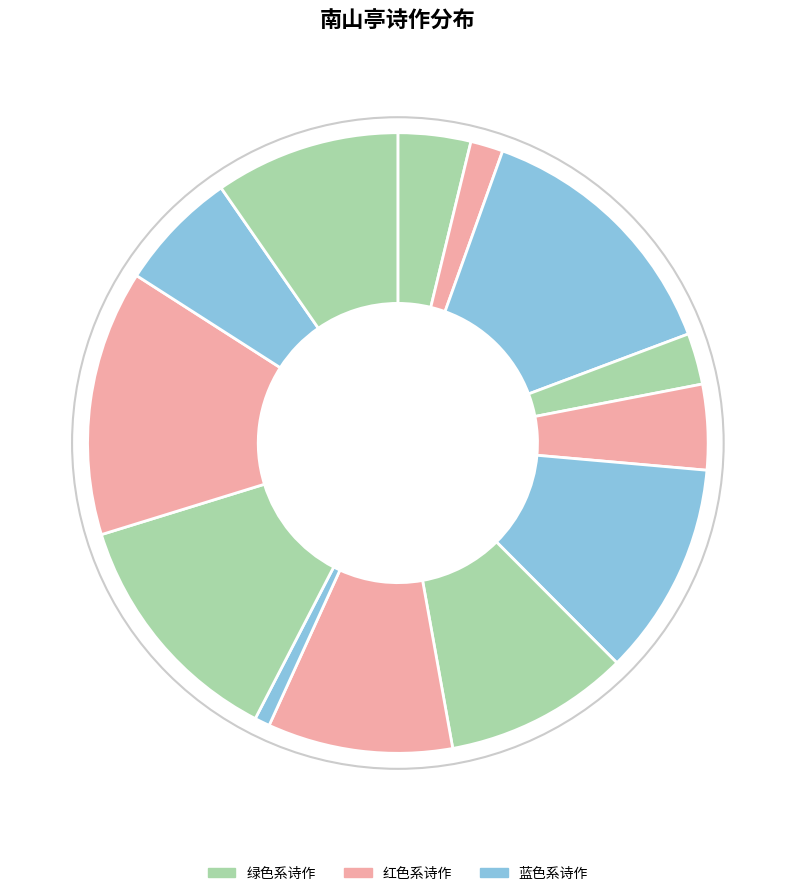

How many slices are in this pie chart?

13